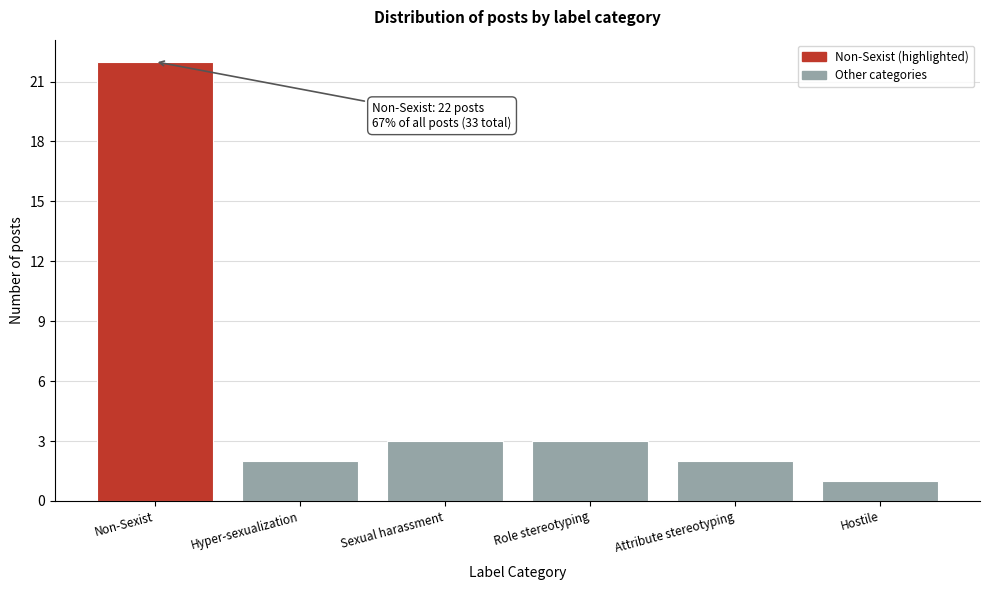

Reading left to right, what are all the values shown in this chart?

22	2	3	3	2	1